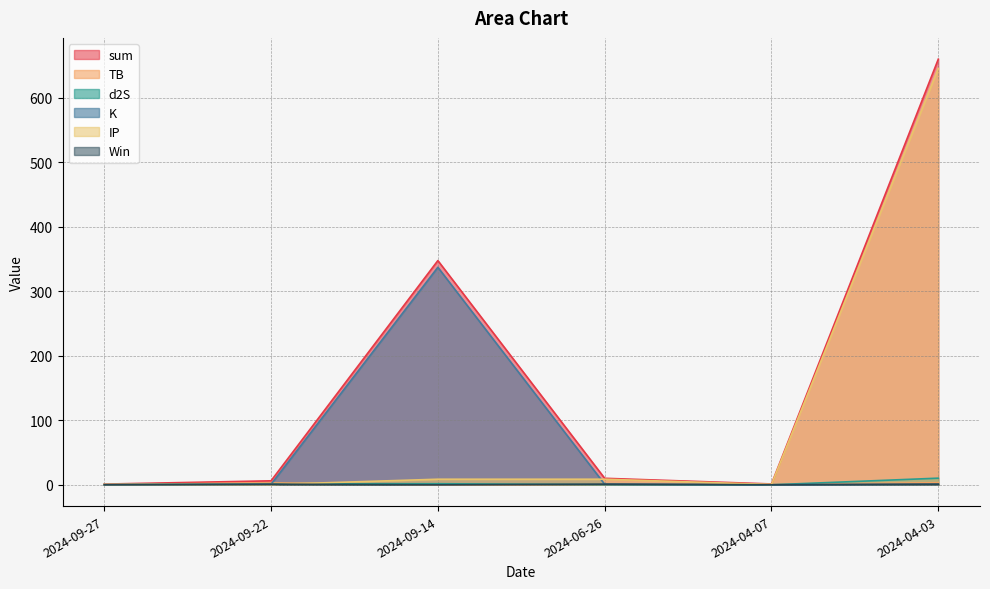

How many categories are shown in the chart?

6